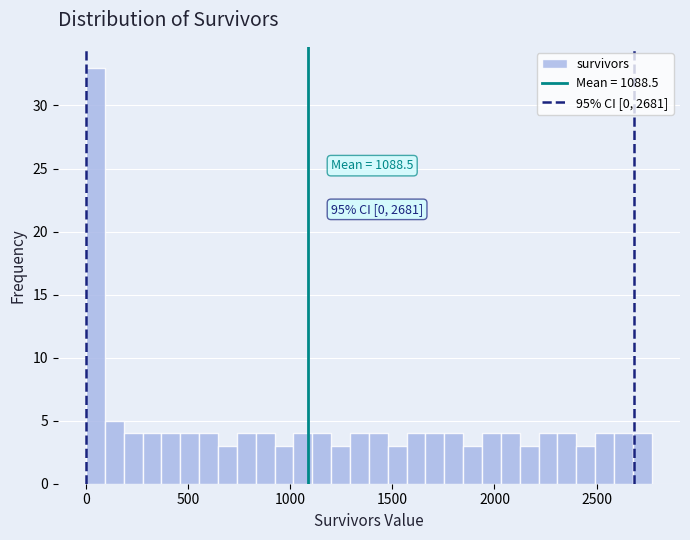

Read against the x-axis, roughly where is the centre of the tallest bar?

50